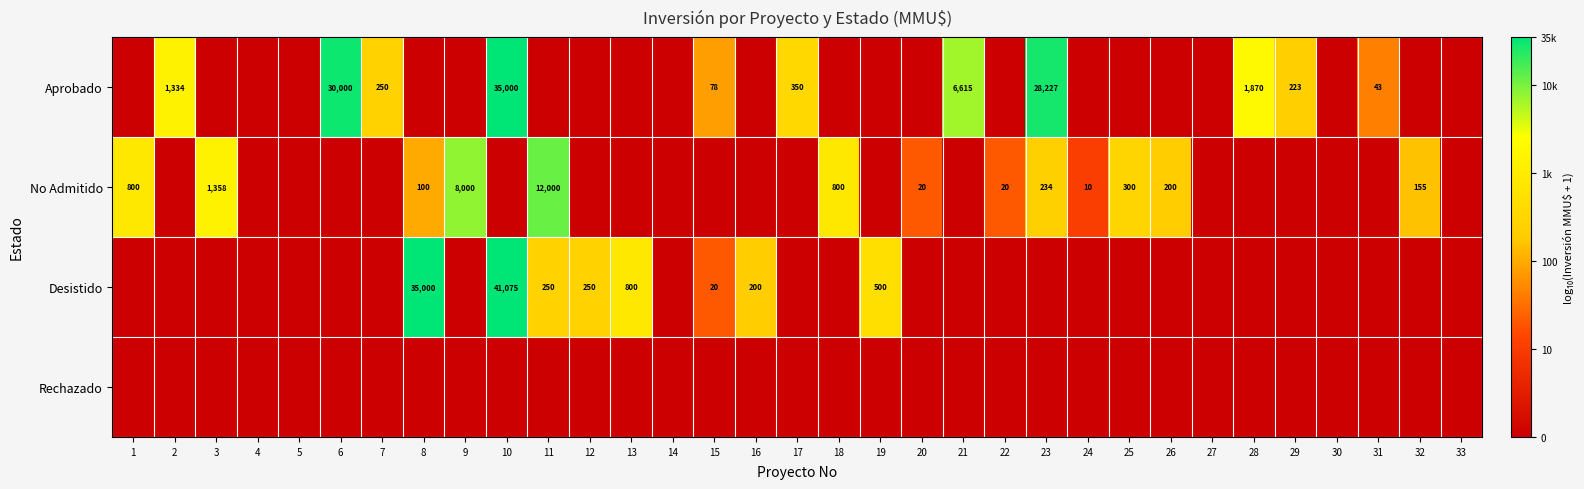

Is the value of No Admitido at 3 greater than the value of Desistido at 11?

Yes